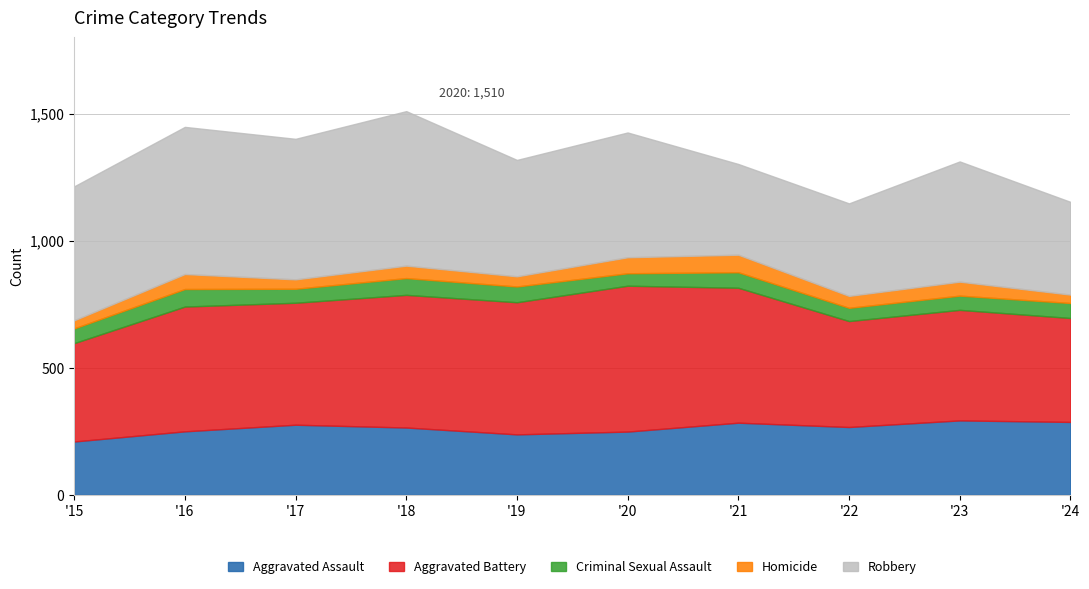

Reading left to right, what are all the values shown in this chart?

Aggravated Assault: 2015=210	2016=250	2017=276	2018=265	2019=238	2020=249	2021=284	2022=267	2023=293	2024=287
Aggravated Battery: 2015=387	2016=491	2017=480	2018=522	2019=520	2020=574	2021=531	2022=417	2023=435	2024=409
Criminal Sexual Assault: 2015=58	2016=69	2017=55	2018=66	2019=62	2020=49	2021=61	2022=52	2023=56	2024=59
Homicide: 2015=32	2016=59	2017=37	2018=49	2019=40	2020=63	2021=69	2022=47	2023=55	2024=33
Robbery: 2015=527	2016=579	2017=553	2018=608	2019=458	2020=491	2021=357	2022=364	2023=473	2024=365